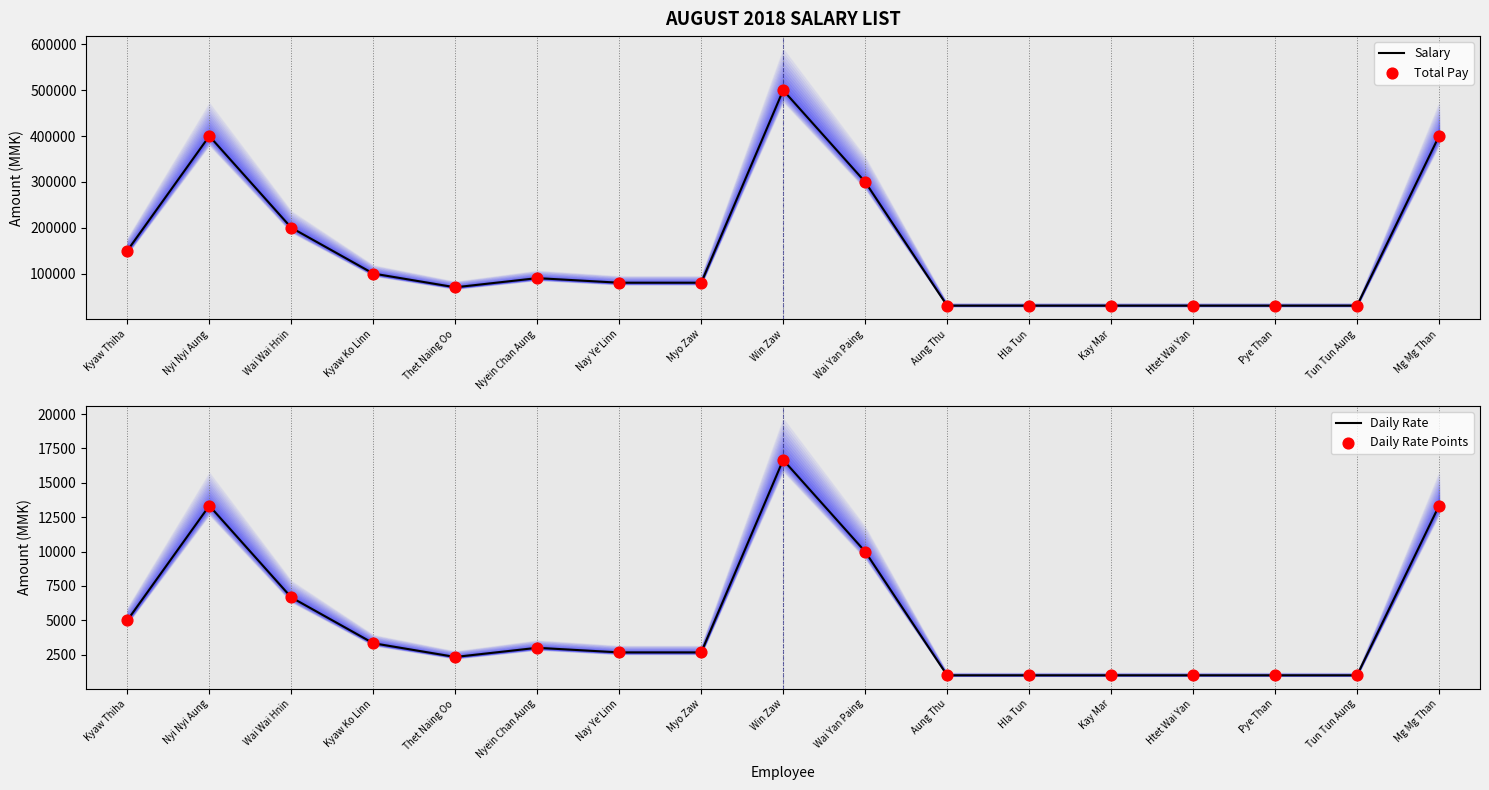

What is the total value across all series at Win Zaw?

1033332